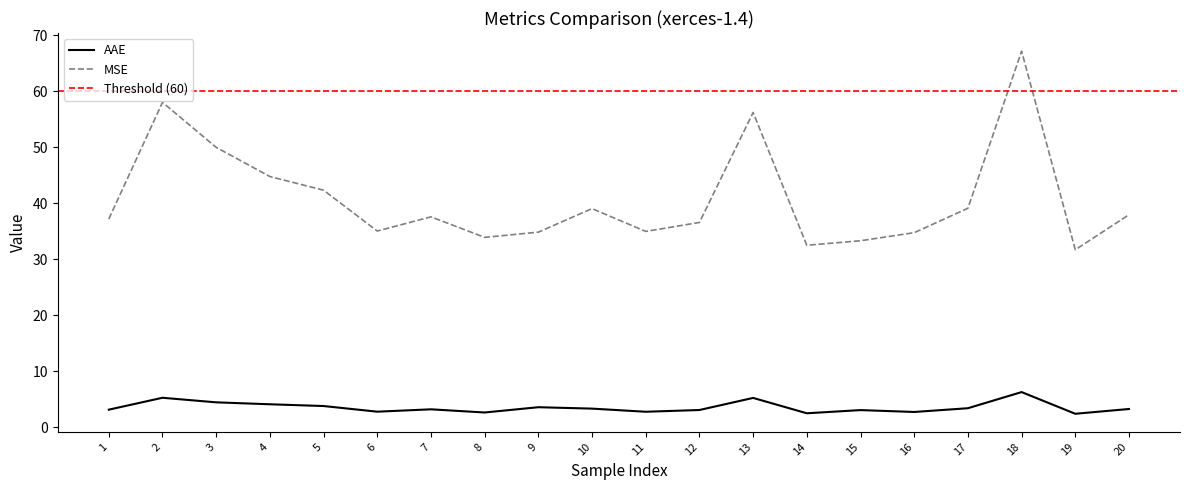

Is it true that MSE equals 35.1 at 6?

True